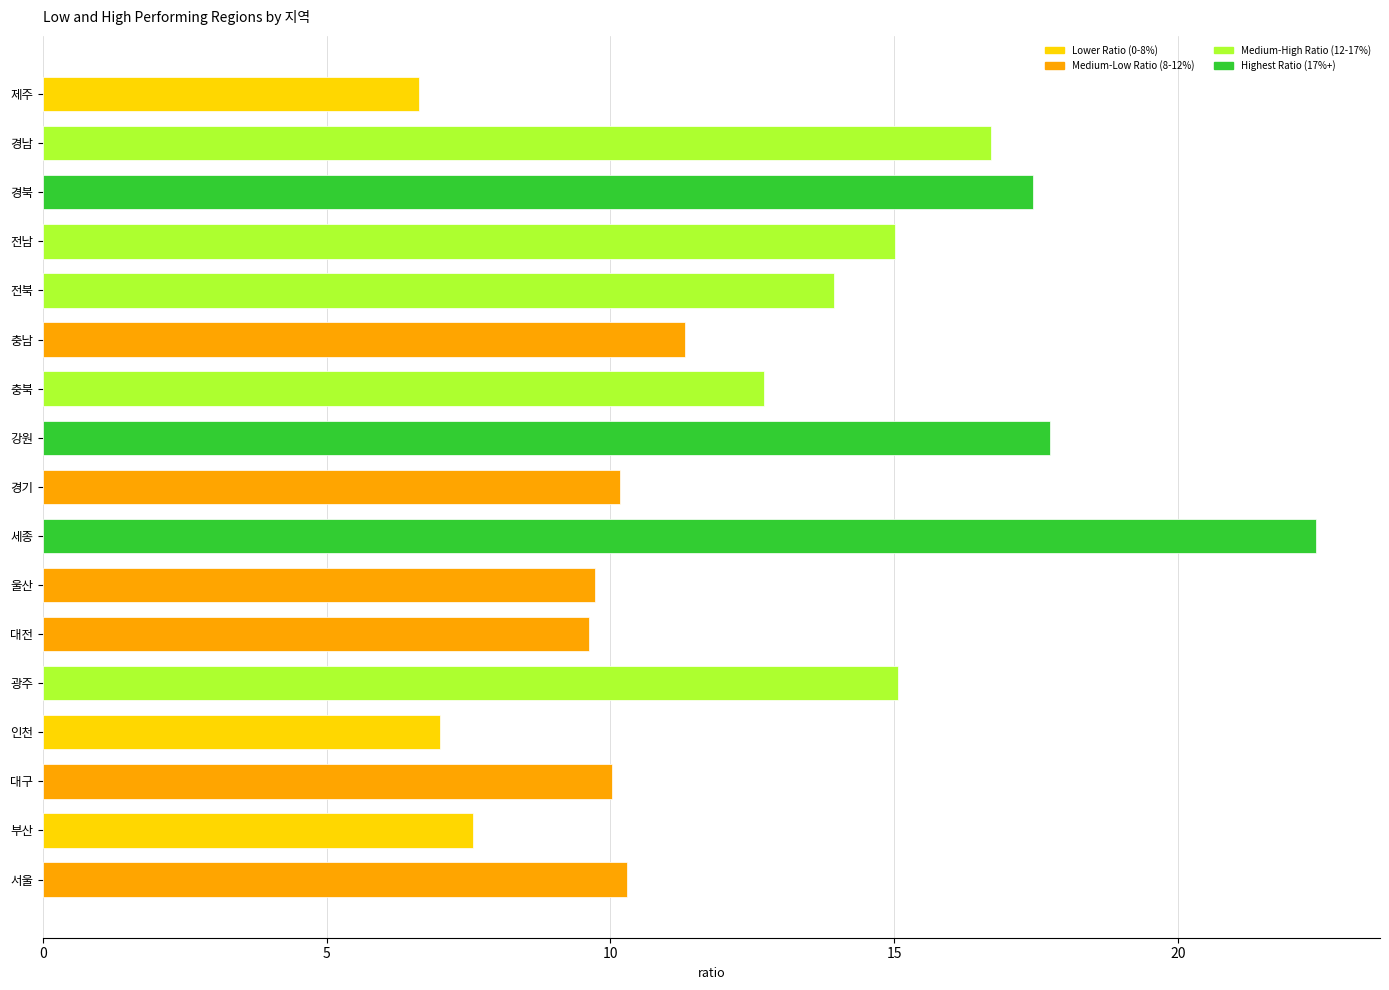

How many categories are shown in the chart?

17